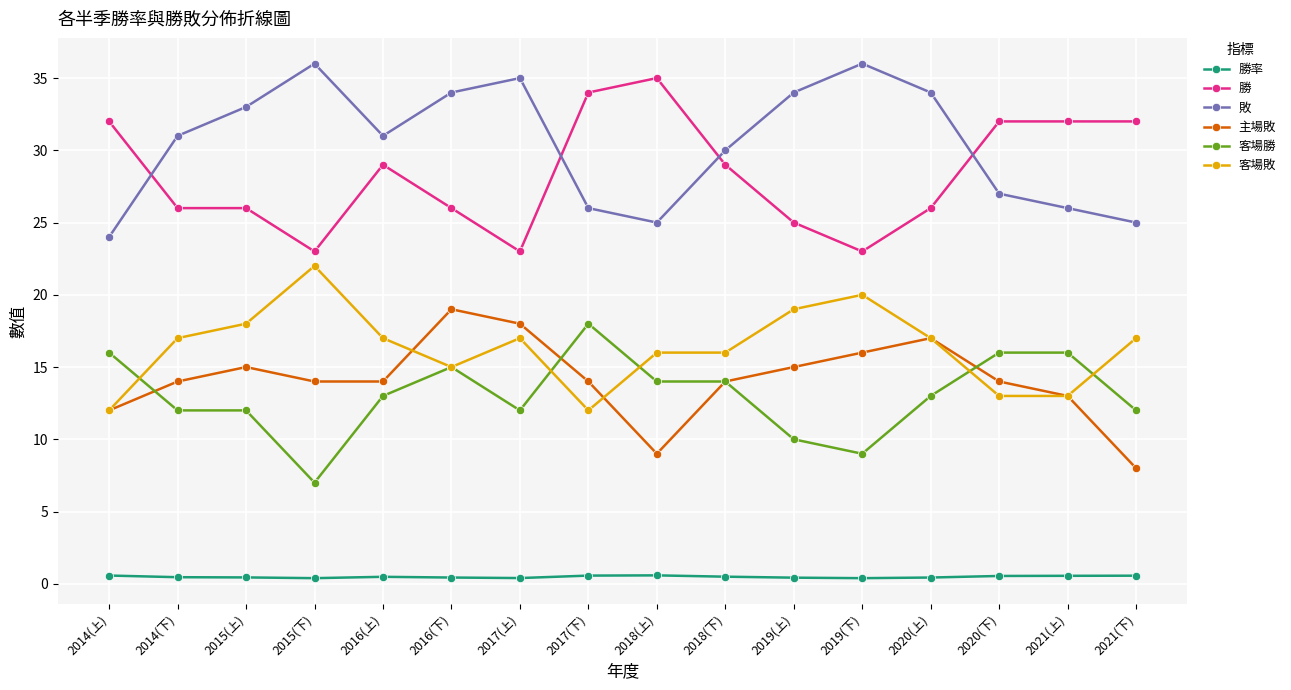

How many lines are shown in the chart?

6